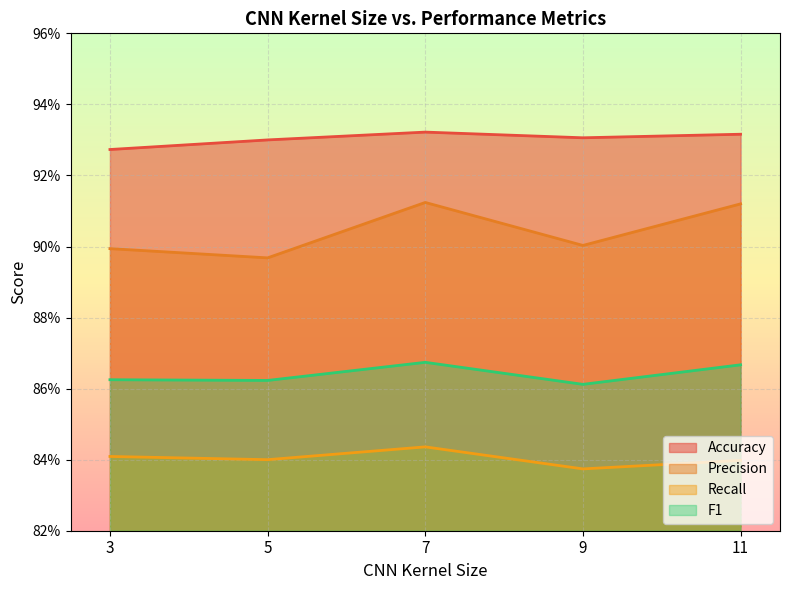

How many lines are shown in the chart?

4